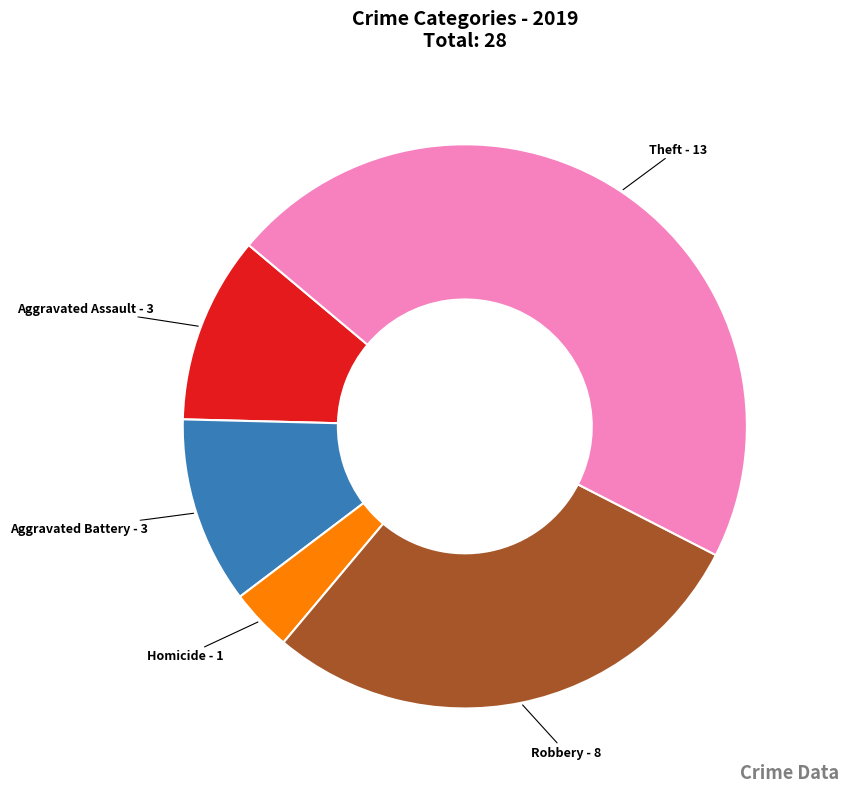

Is it true that Aggravated Battery is 25% of the pie?

False